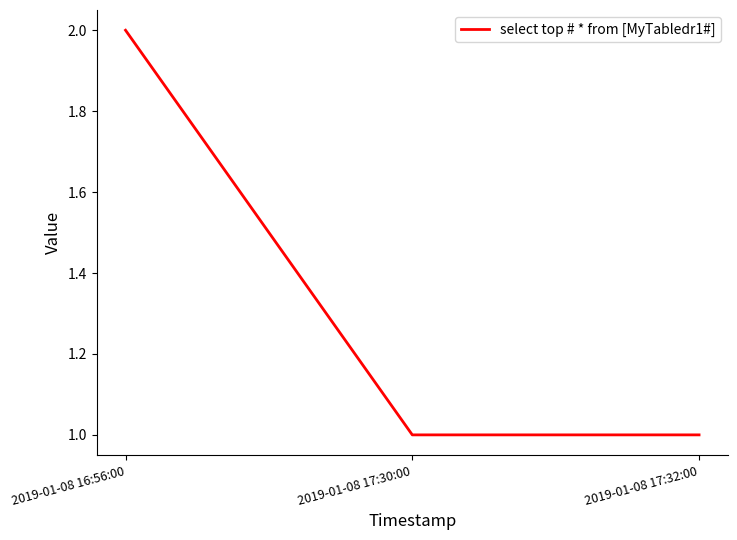

Reading left to right, what are all the values shown in this chart?

2019-01-08 16:56:00=2	2019-01-08 17:30:00=1	2019-01-08 17:32:00=1